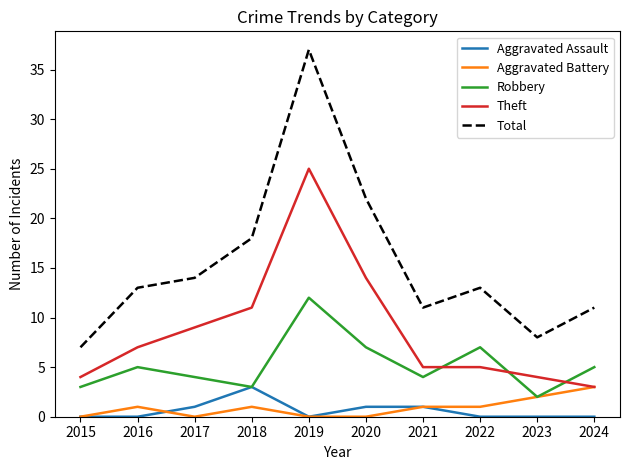

Between 2019 and 2023, which series saw the biggest shift?

Total